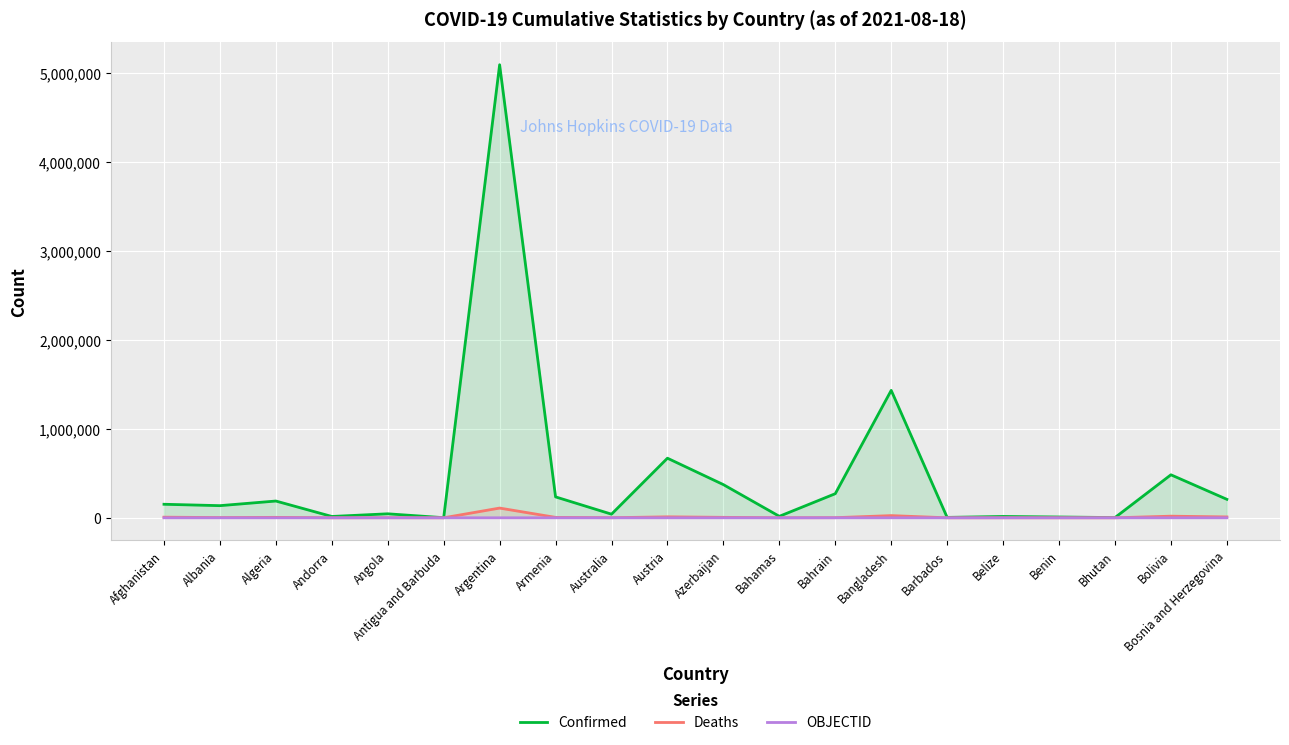

True or false: OBJECTID has more than 0 points higher than both neighbors.

False